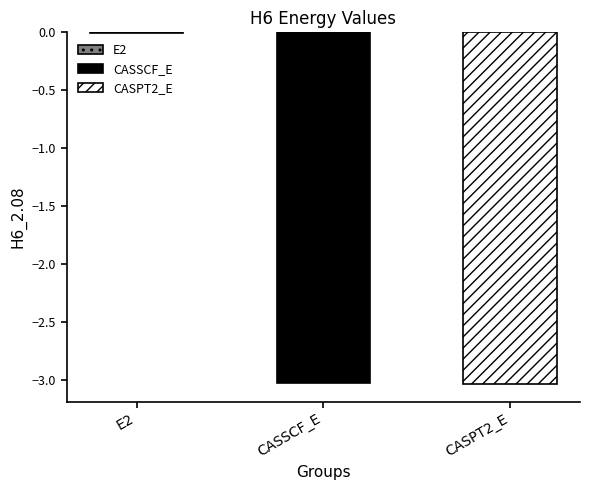

Reading right to left, transcribe all the data shown in this chart.

-3.0	-3.0	-0.0